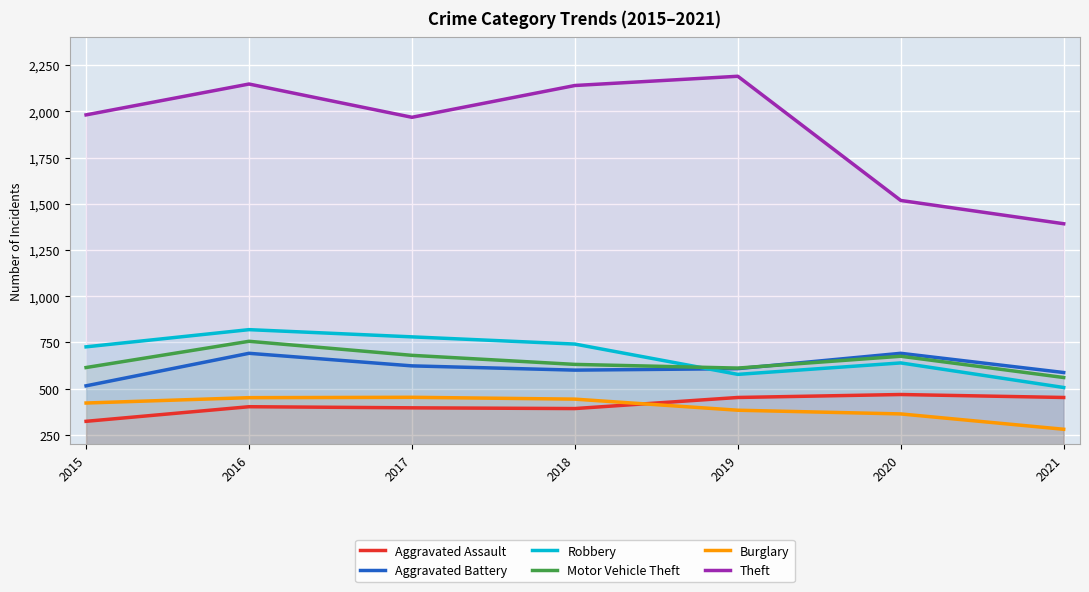

Does the chart display data point markers on the line(s)?

No